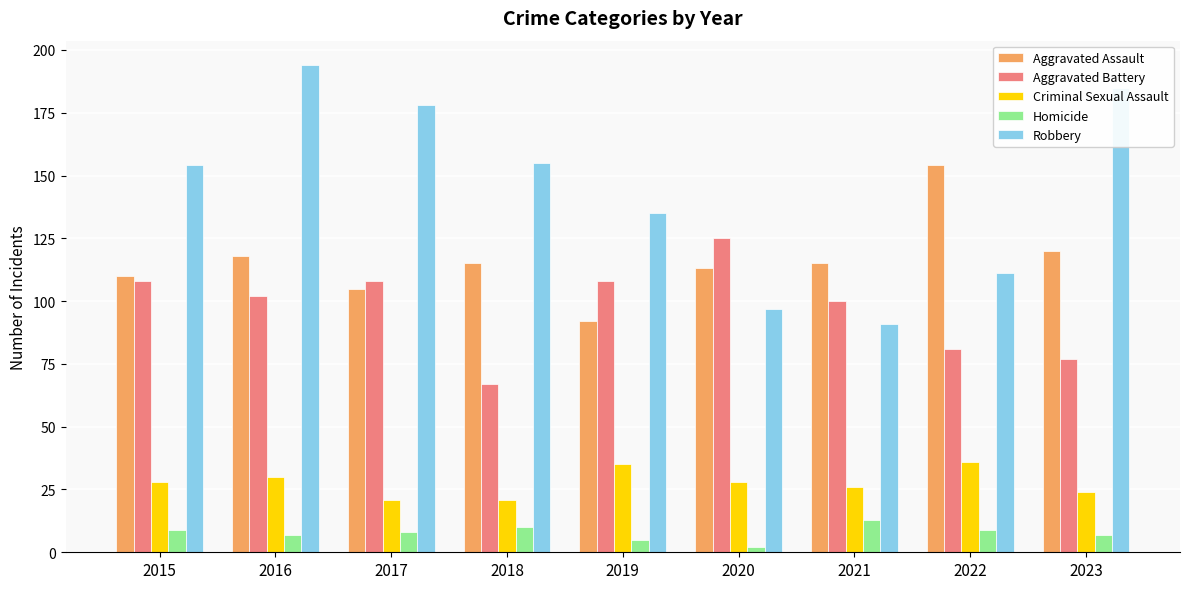

Which series has the largest range (max minus min)?

Robbery